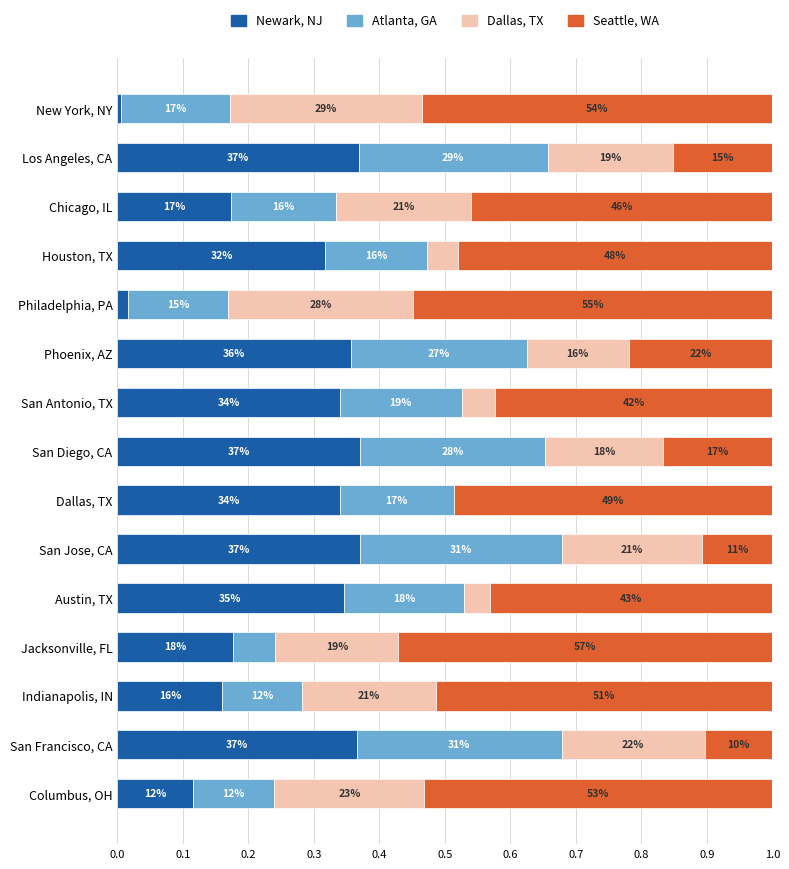

Count the number of data series in this chart.

4